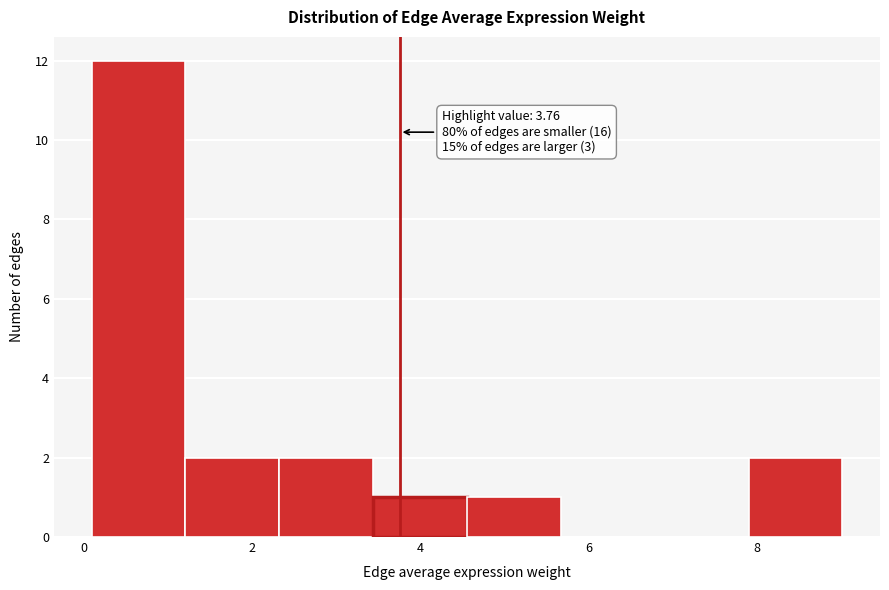

Over which range of the x-axis is the bar tallest?

0.0 to 1.2